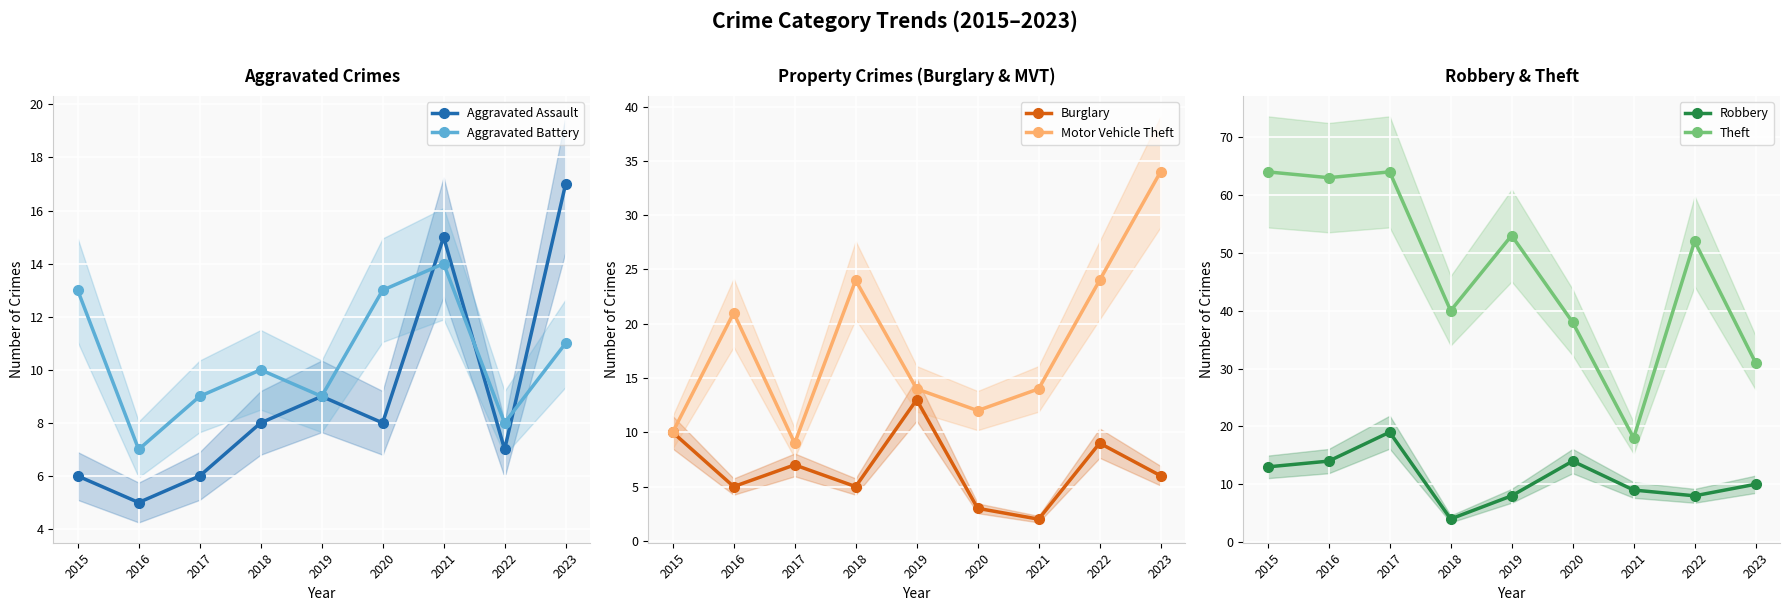

How many distinct data groups are displayed?

6